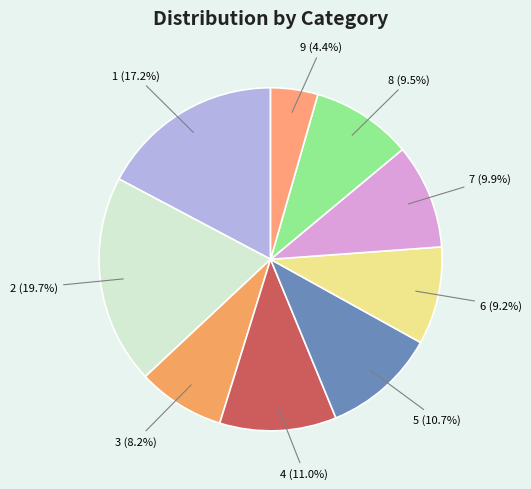

What percentage is NOT represented by 8?

90.5%